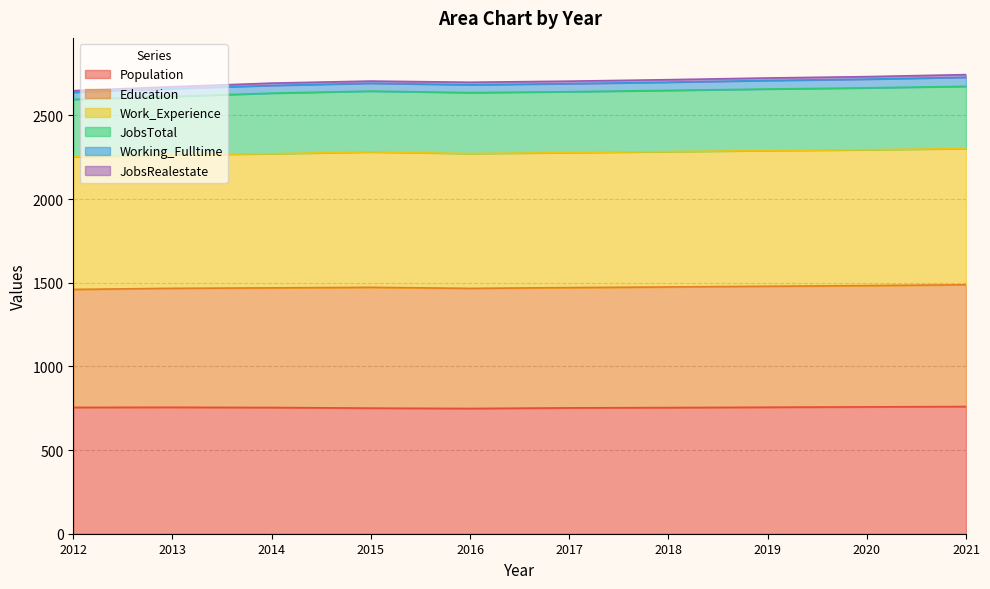

Is it true that Work_Experience equals 4552.1 at 2014?

False